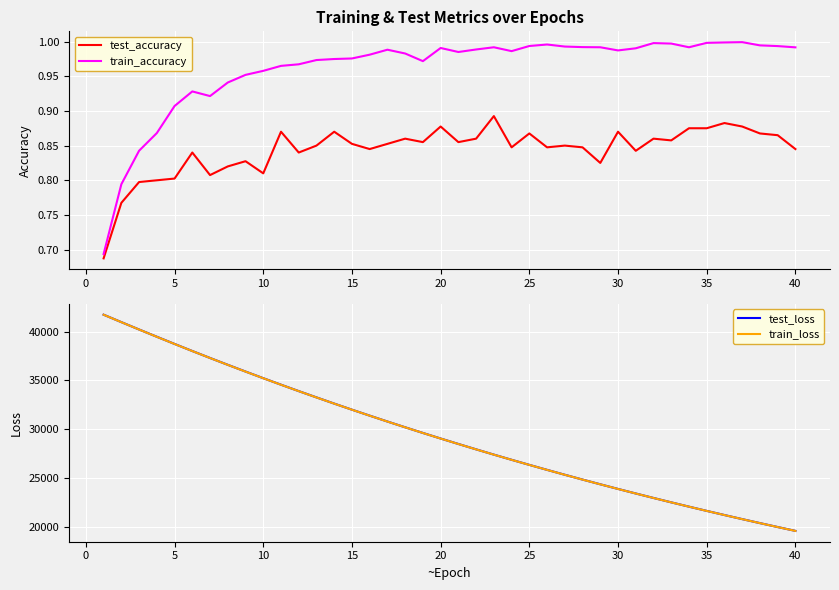

What is the lowest value of the train_loss series?

19554.2